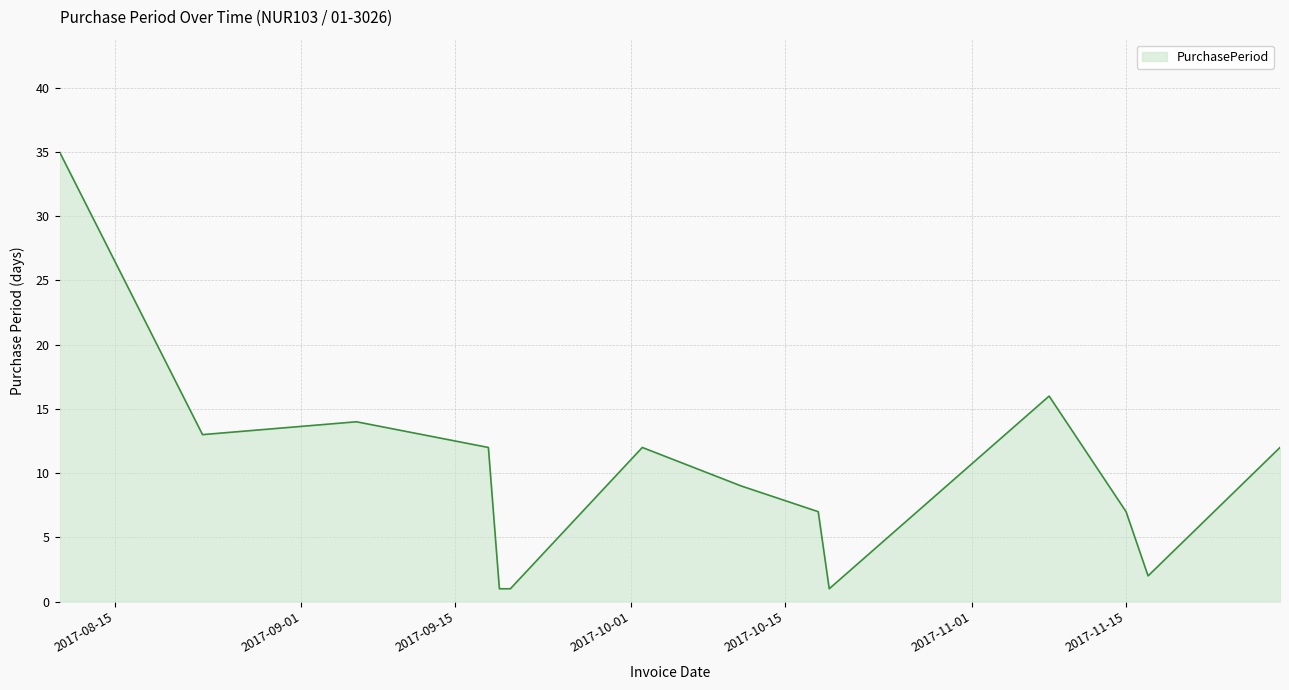

What is the difference between the maximum and minimum values?

34